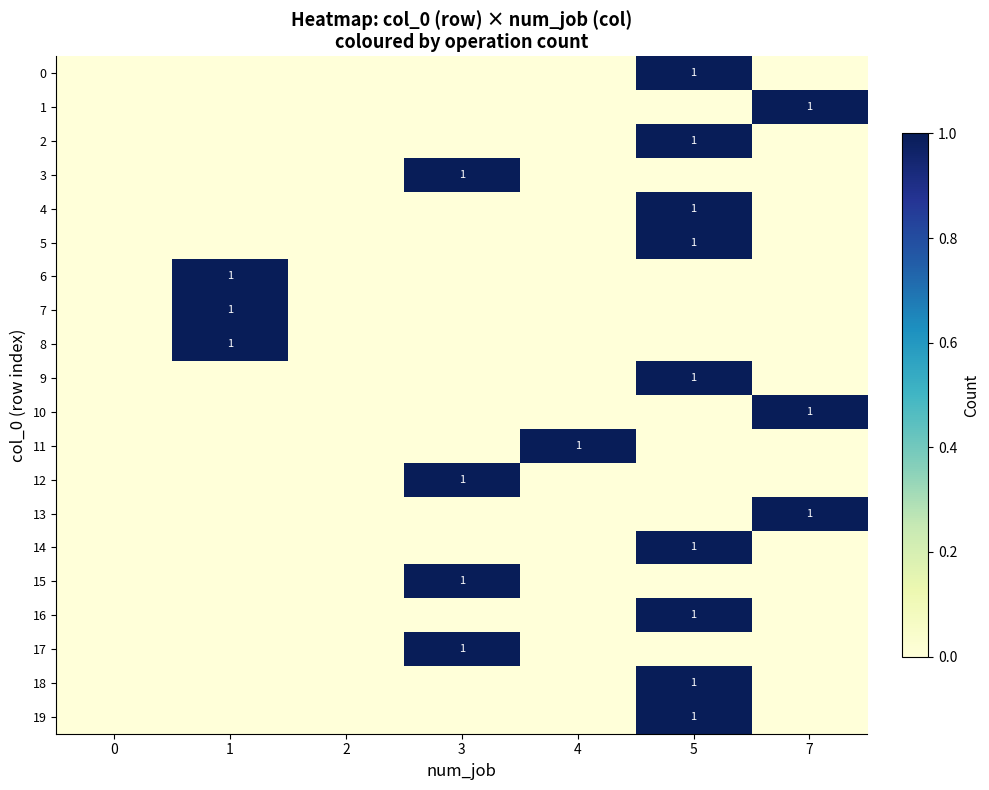

Reading left to right, transcribe all the data shown in this chart.

row_0: 0=0	1=0	2=0	3=0	4=0	5=1	7=0
row_1: 0=0	1=0	2=0	3=0	4=0	5=0	7=1
row_2: 0=0	1=0	2=0	3=0	4=0	5=1	7=0
row_3: 0=0	1=0	2=0	3=1	4=0	5=0	7=0
row_4: 0=0	1=0	2=0	3=0	4=0	5=1	7=0
row_5: 0=0	1=0	2=0	3=0	4=0	5=1	7=0
row_6: 0=0	1=1	2=0	3=0	4=0	5=0	7=0
row_7: 0=0	1=1	2=0	3=0	4=0	5=0	7=0
row_8: 0=0	1=1	2=0	3=0	4=0	5=0	7=0
row_9: 0=0	1=0	2=0	3=0	4=0	5=1	7=0
row_10: 0=0	1=0	2=0	3=0	4=0	5=0	7=1
row_11: 0=0	1=0	2=0	3=0	4=1	5=0	7=0
row_12: 0=0	1=0	2=0	3=1	4=0	5=0	7=0
row_13: 0=0	1=0	2=0	3=0	4=0	5=0	7=1
row_14: 0=0	1=0	2=0	3=0	4=0	5=1	7=0
row_15: 0=0	1=0	2=0	3=1	4=0	5=0	7=0
row_16: 0=0	1=0	2=0	3=0	4=0	5=1	7=0
row_17: 0=0	1=0	2=0	3=1	4=0	5=0	7=0
row_18: 0=0	1=0	2=0	3=0	4=0	5=1	7=0
row_19: 0=0	1=0	2=0	3=0	4=0	5=1	7=0